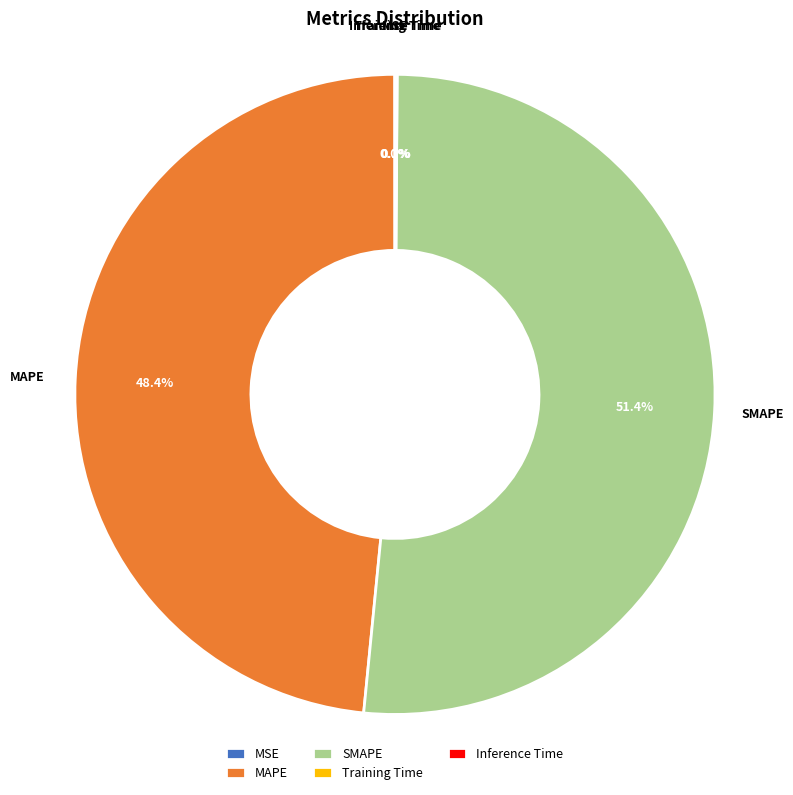

Which category has the biggest portion of the pie?

SMAPE